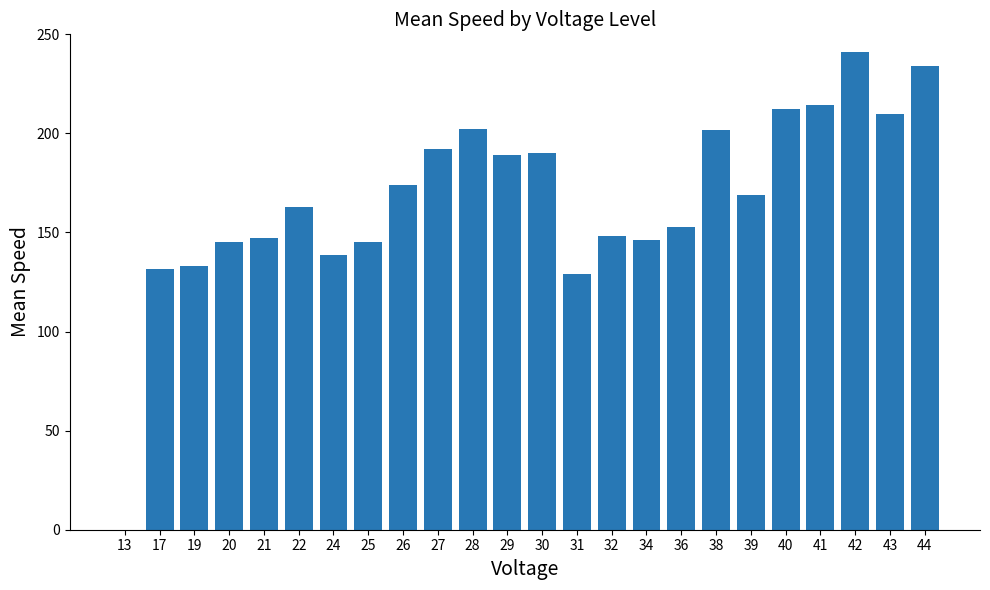

Is it true that the value at 40 is 212.3?

True